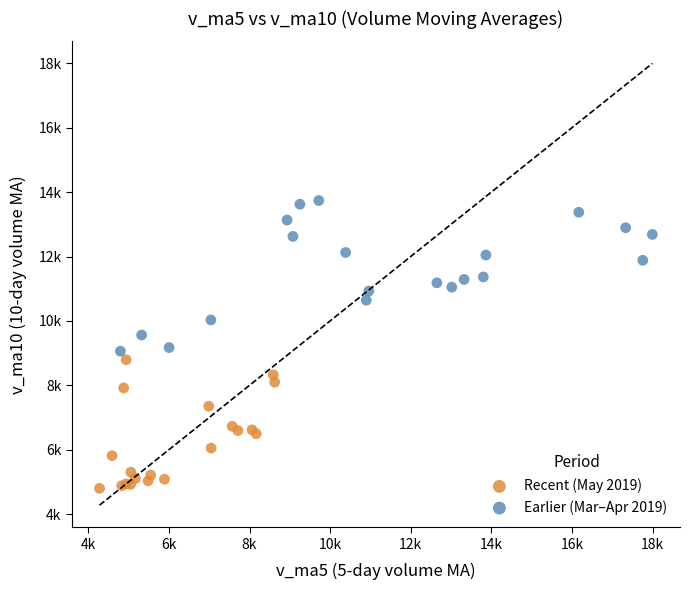

Which series contains the lowest Y value?

Recent (May 2019)